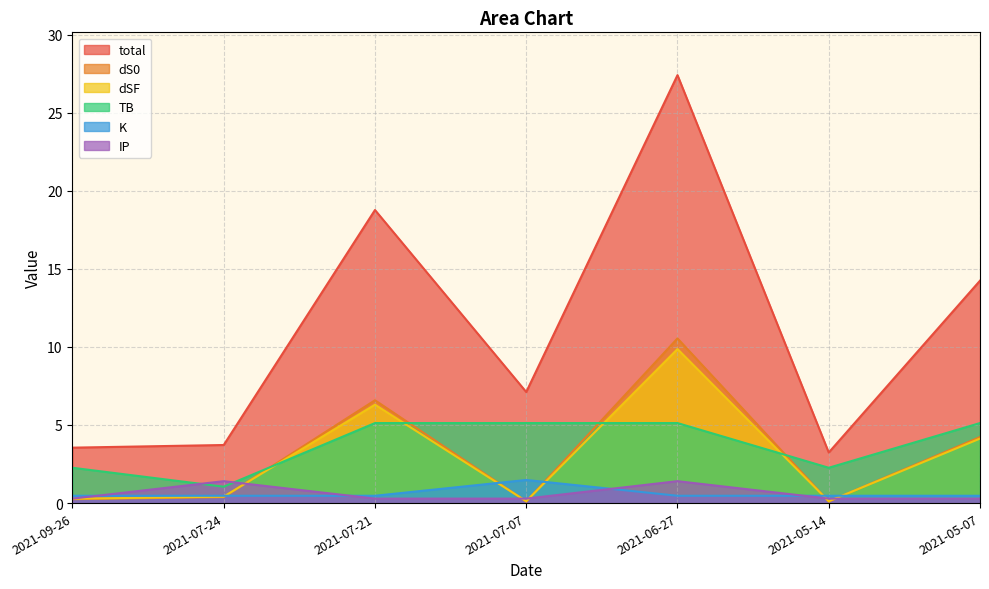

How many categories are shown in the chart?

7